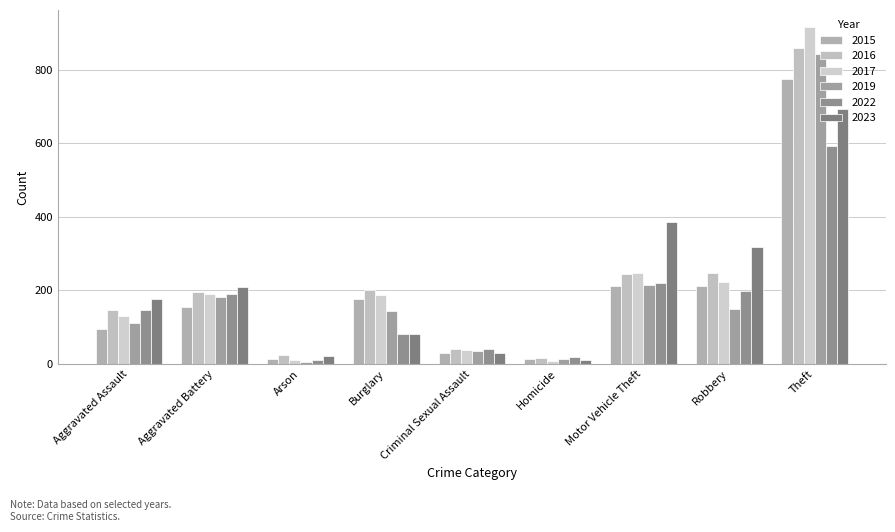

What is the sum of all 2016 values?

1976